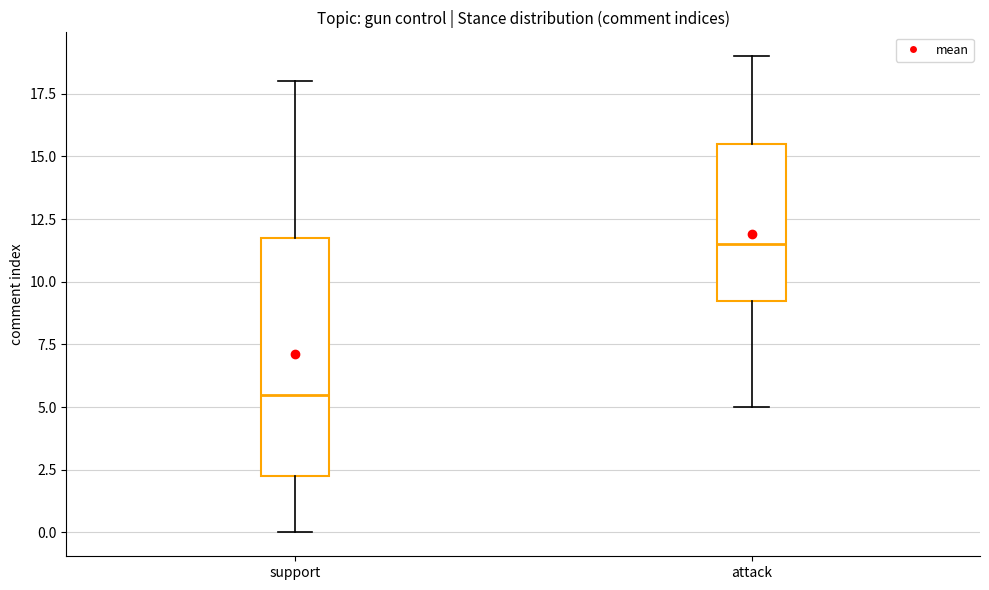

Reading left to right, read every box against the y-axis: the position of its median line, the range the box covers, and the ends of its whiskers. The values are not printed on the chart, so give them approximately, as read against the axis.

support: median 5.5, box 2.5 to 12.0, whiskers 0.0 to 18.0
attack: median 11.5, box 9.5 to 15.5, whiskers 5.0 to 19.0